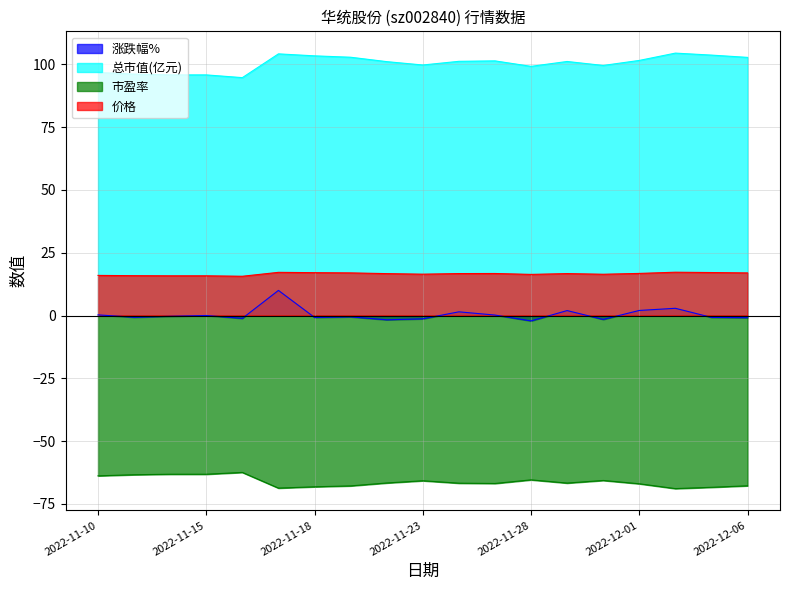

Is it true that 价格 equals 9.0 at 2022-11-29?

False